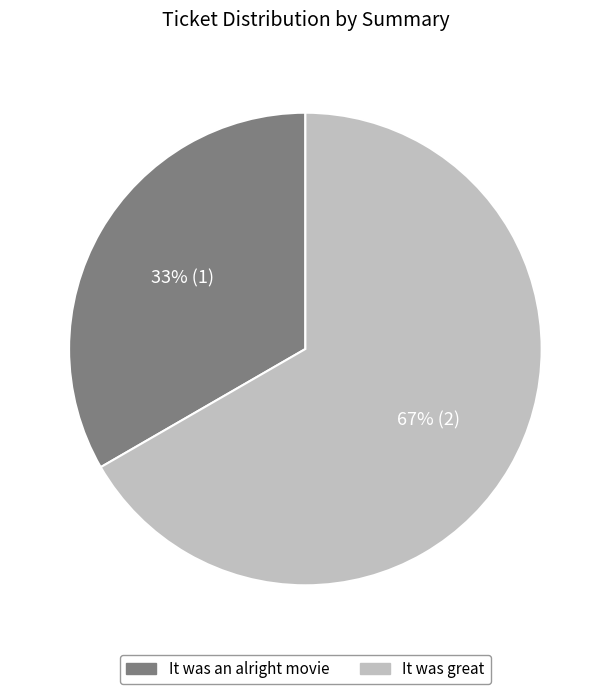

Which category has the smallest portion of the pie?

It was an alright movie